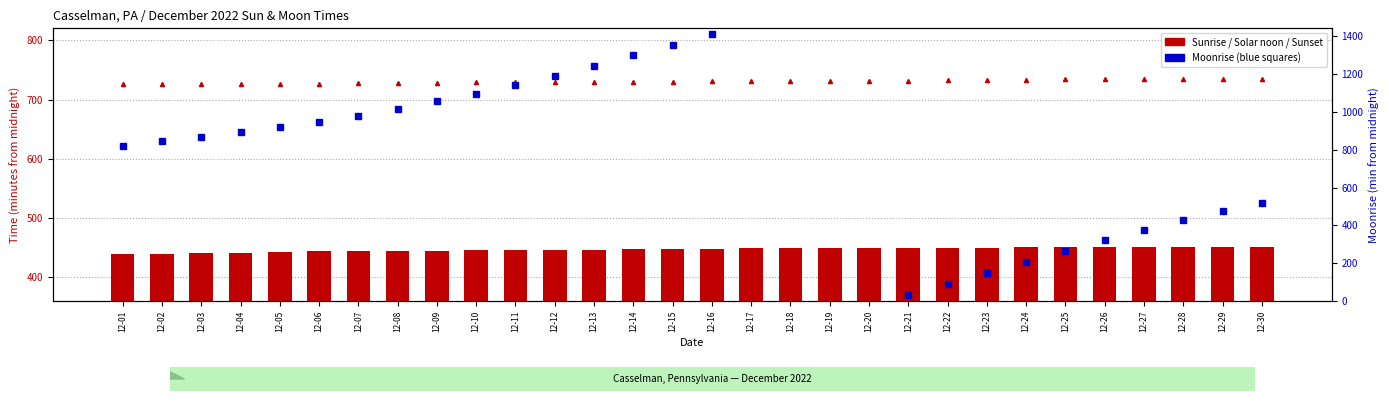

True or false: Solar noon has a value of 732.0 at 12-20.

True